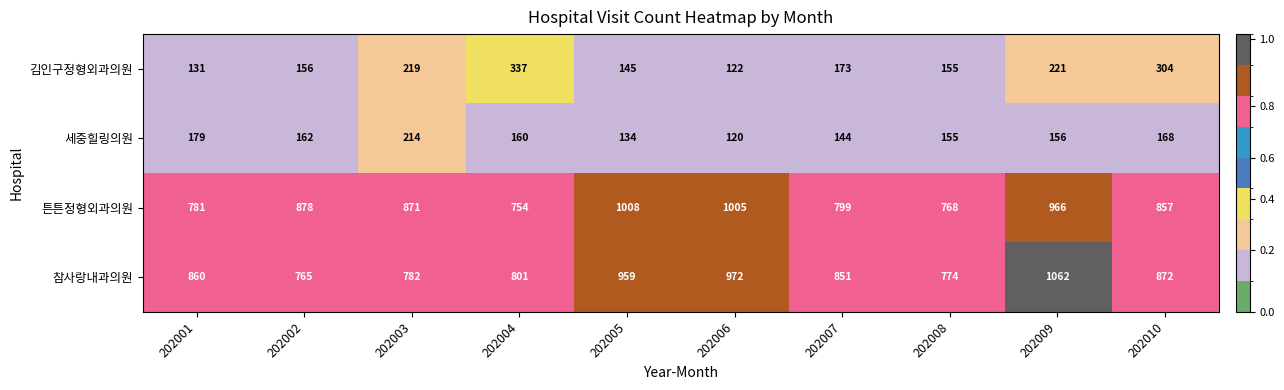

True or false: 튼튼정형외과의원 has a value of 357 at 202007.

False